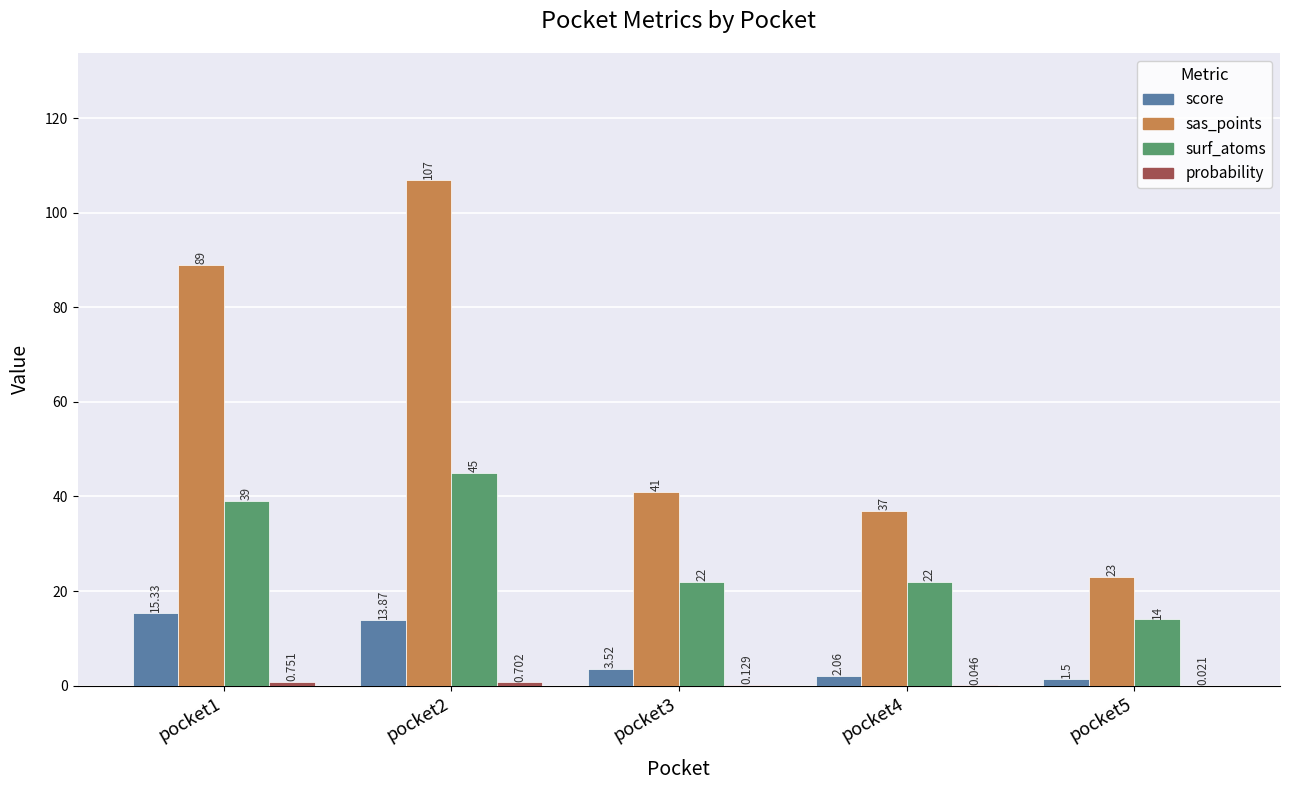

Is the value of score at pocket2 greater than the value of sas_points at pocket5?

No